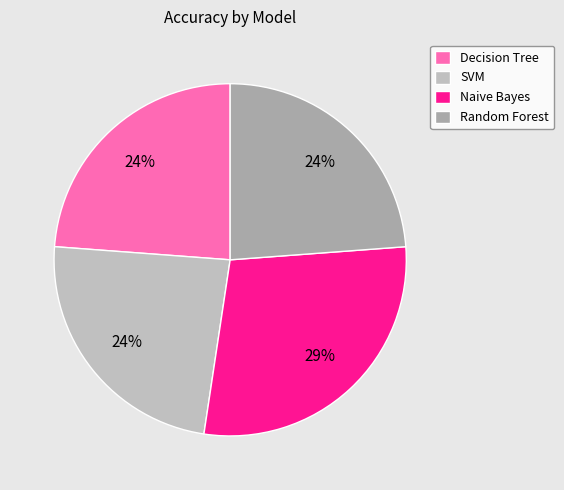

What percentage is the SVM slice, to the nearest percent?

24%